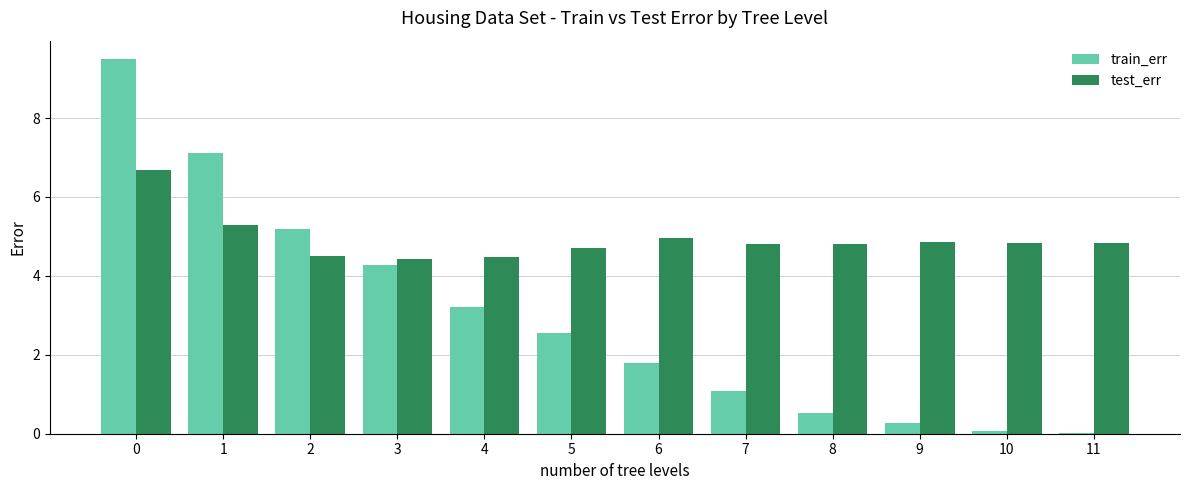

True or false: test_err has a value of 4.8 at 9.

True